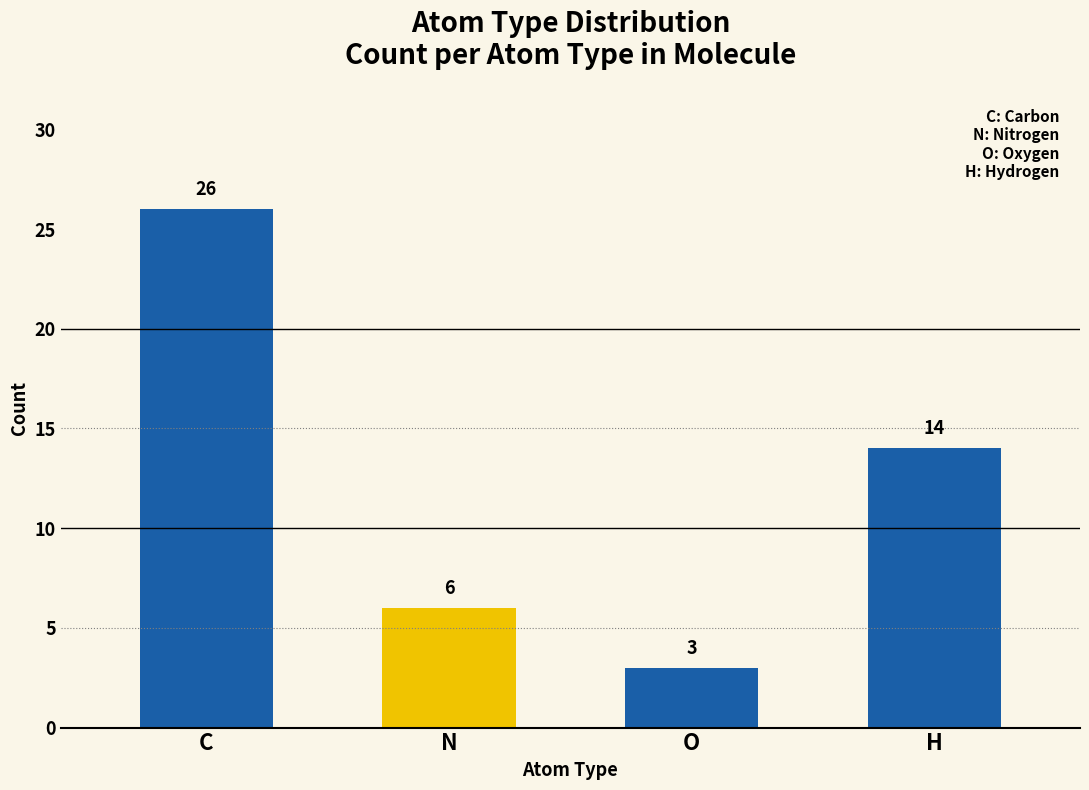

Rank the categories by value from highest to lowest.

C, H, N, O